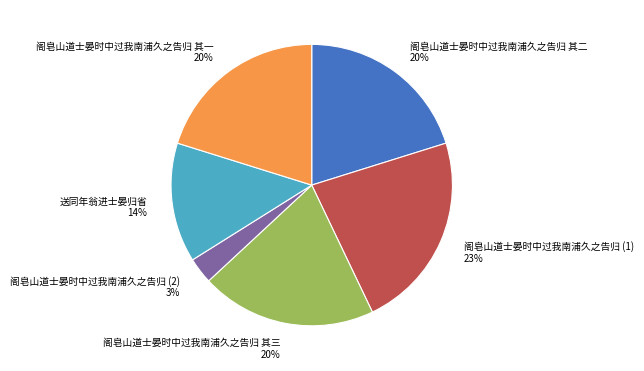

What is the ratio of the value at 送同年翁进士晏归省 to the value at 阁皂山道士晏时中过我南浦久之告归 其三?

0.7